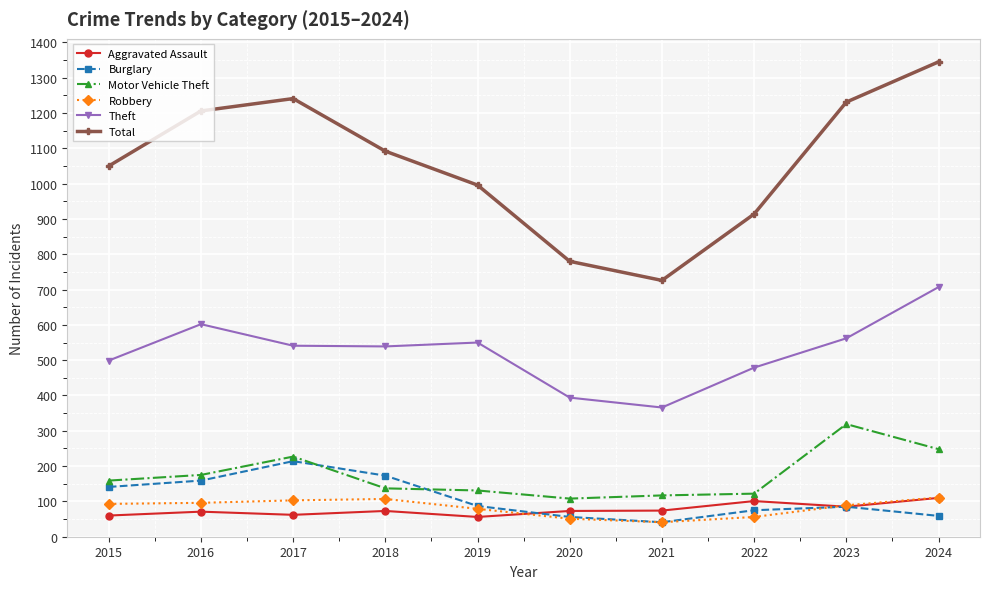

True or false: Robbery and Motor Vehicle Theft intersect in this chart.

False